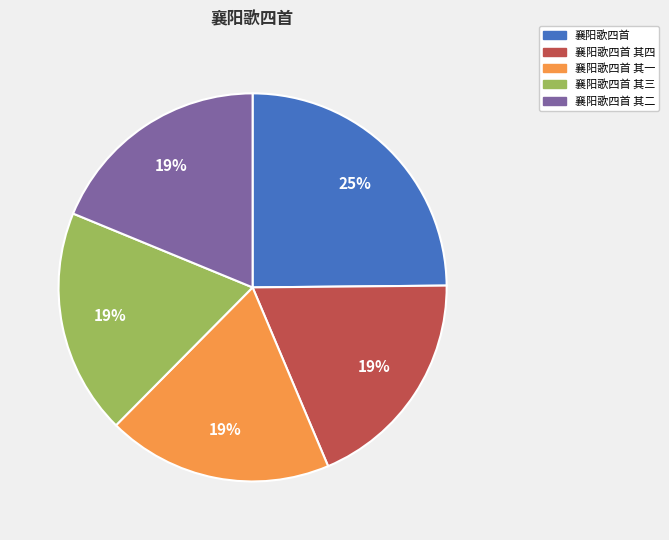

What is the ratio of the value at 襄阳歌四首 其二 to the value at 襄阳歌四首?

0.8